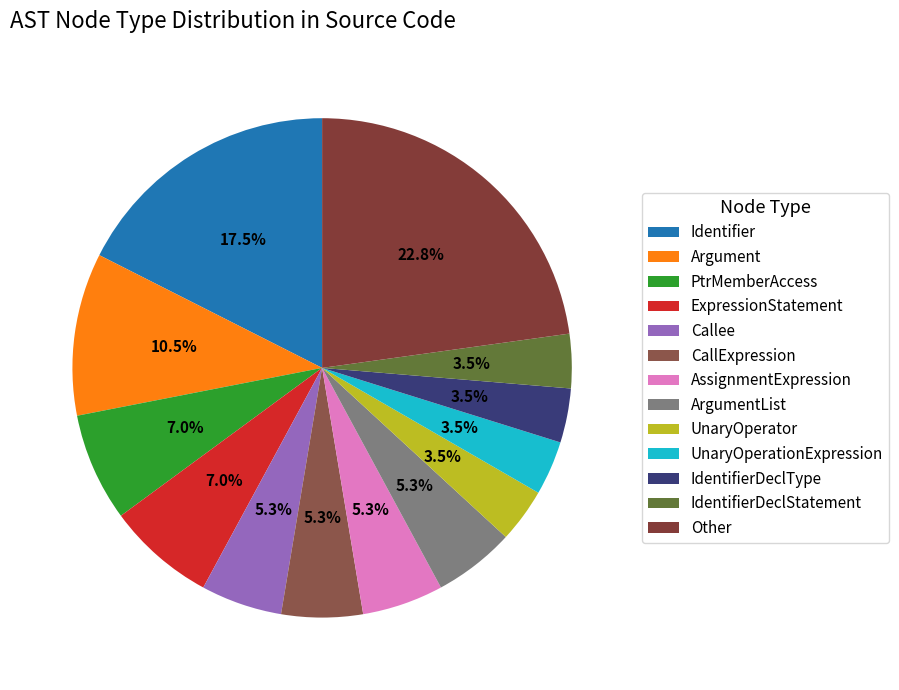

Count the number of slices in the pie.

13